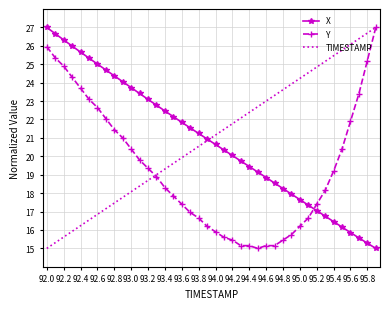

What is the maximum value shown in the chart?

27.0